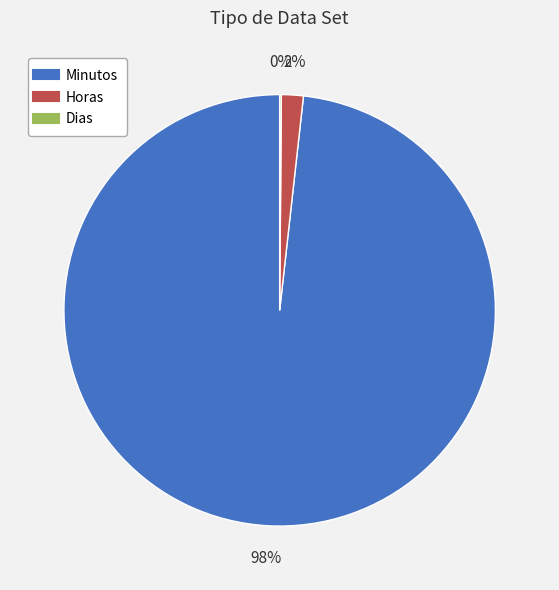

To the nearest percent, what is the average slice percentage?

33%